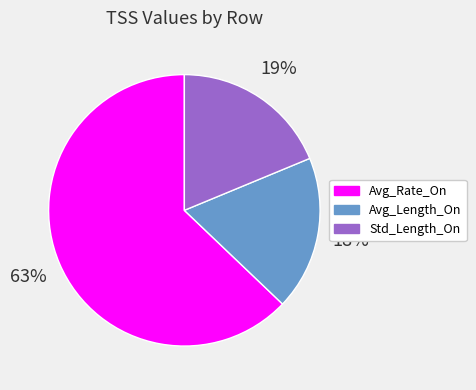

Does Avg_Rate_On account for over 50% of the chart?

Yes